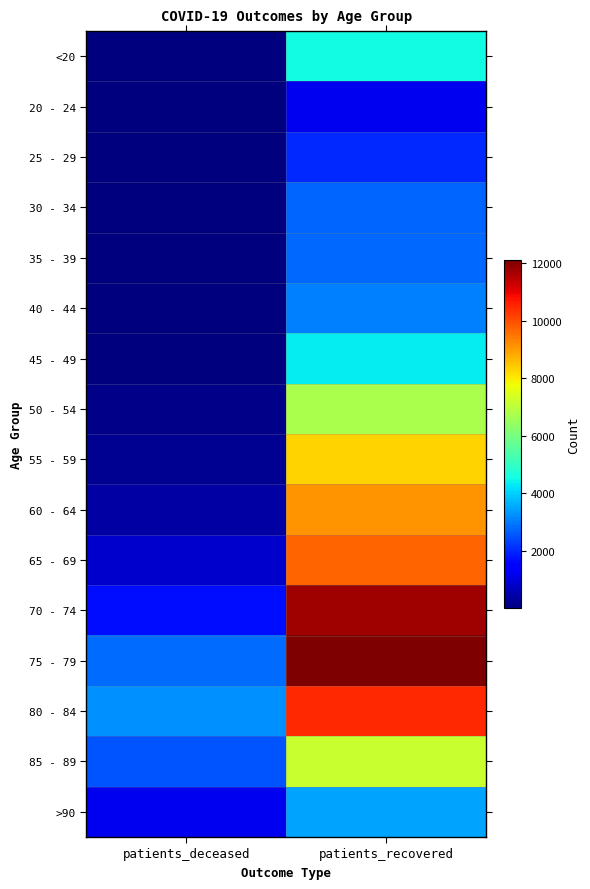

Reading left to right, what are all the values shown in this chart?

<20: patients_deceased=16	patients_recovered=4535
20 - 24: patients_deceased=4	patients_recovered=1185
25 - 29: patients_deceased=3	patients_recovered=2009
30 - 34: patients_deceased=16	patients_recovered=2734
35 - 39: patients_deceased=18	patients_recovered=2782
40 - 44: patients_deceased=24	patients_recovered=3049
45 - 49: patients_deceased=47	patients_recovered=4349
50 - 54: patients_deceased=124	patients_recovered=6722
55 - 59: patients_deceased=220	patients_recovered=8313
60 - 64: patients_deceased=423	patients_recovered=9089
65 - 69: patients_deceased=838	patients_recovered=9691
70 - 74: patients_deceased=1670	patients_recovered=11770
75 - 79: patients_deceased=2817	patients_recovered=12101
80 - 84: patients_deceased=3239	patients_recovered=10454
85 - 89: patients_deceased=2512	patients_recovered=7145
>90: patients_deceased=1198	patients_recovered=3460